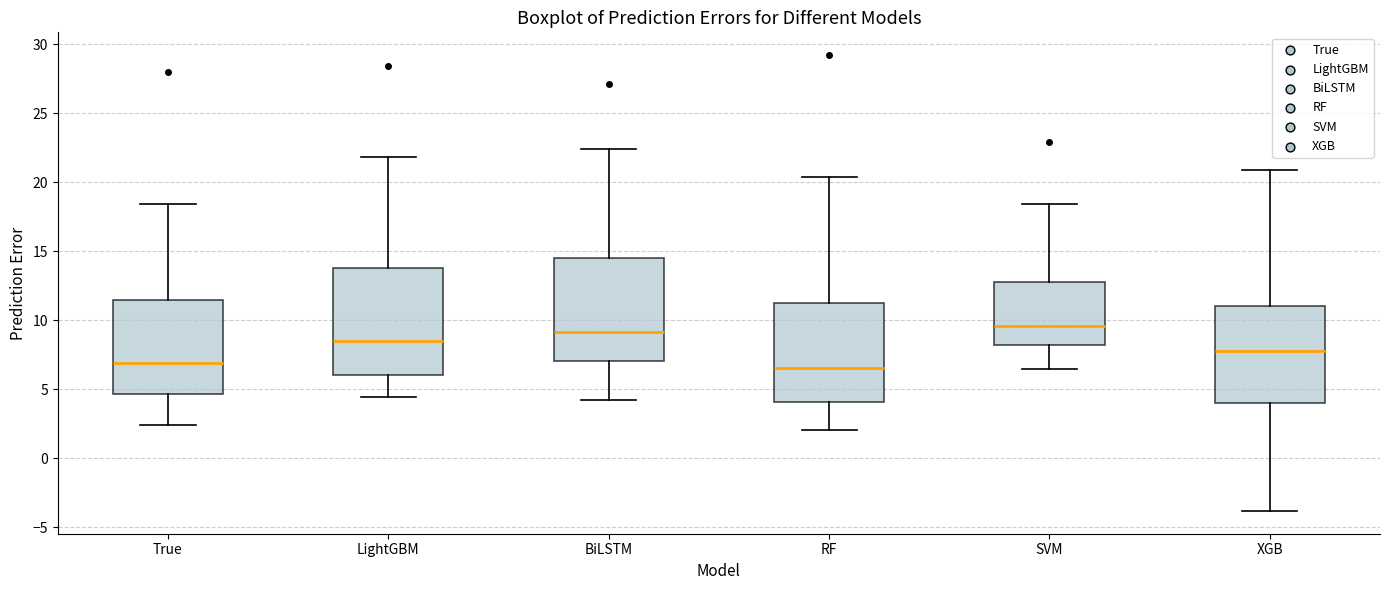

Where does the median line of the box for RF sit on the y-axis? The values are not printed on the chart, so give them approximately, as read against the axis.

6.5